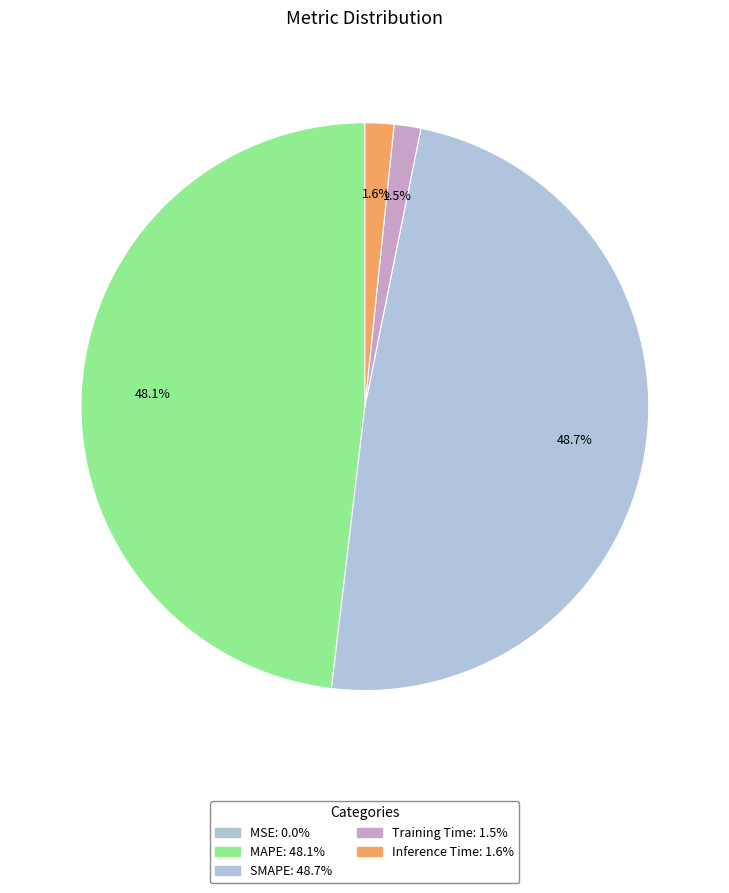

What is the largest slice in the pie chart?

SMAPE